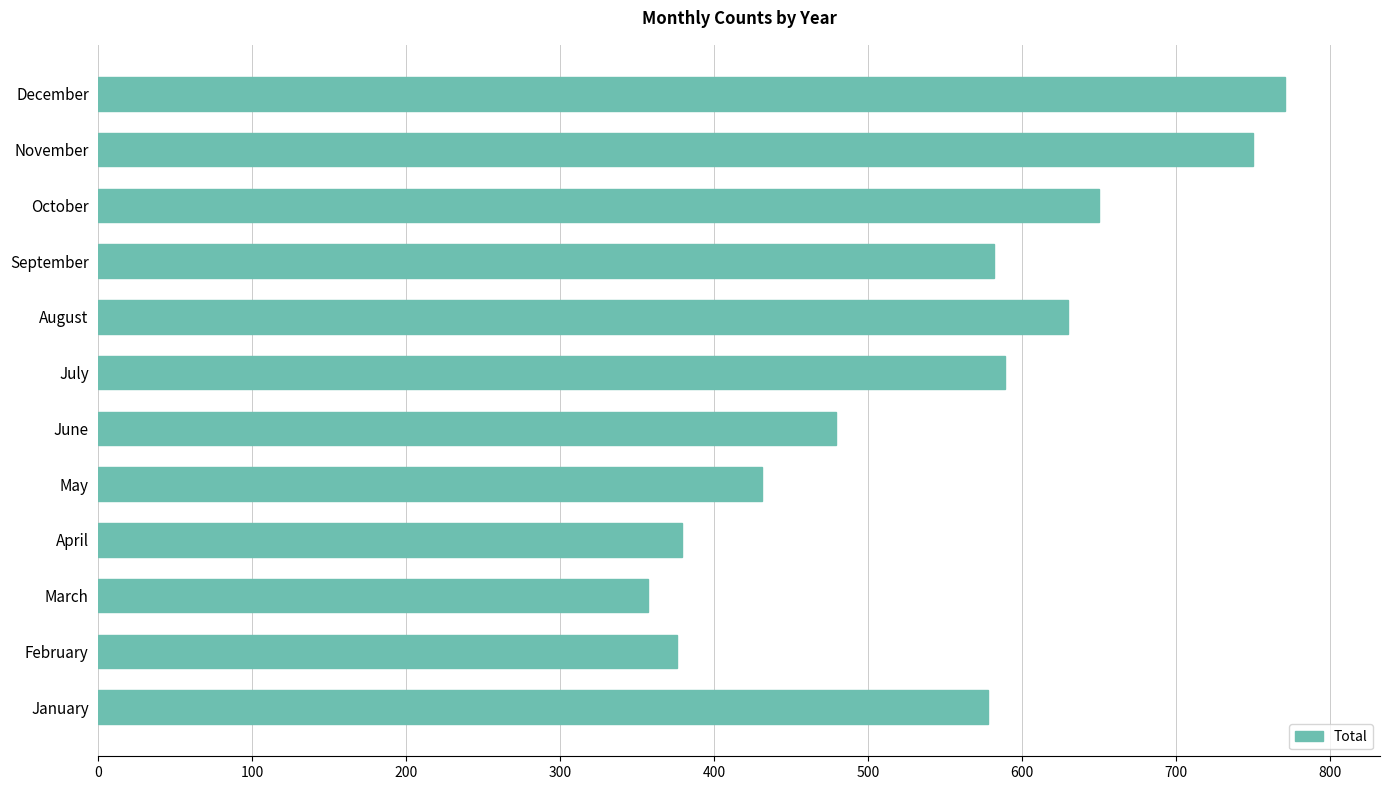

Approximately how many times larger is the value at June compared to April?

1.3